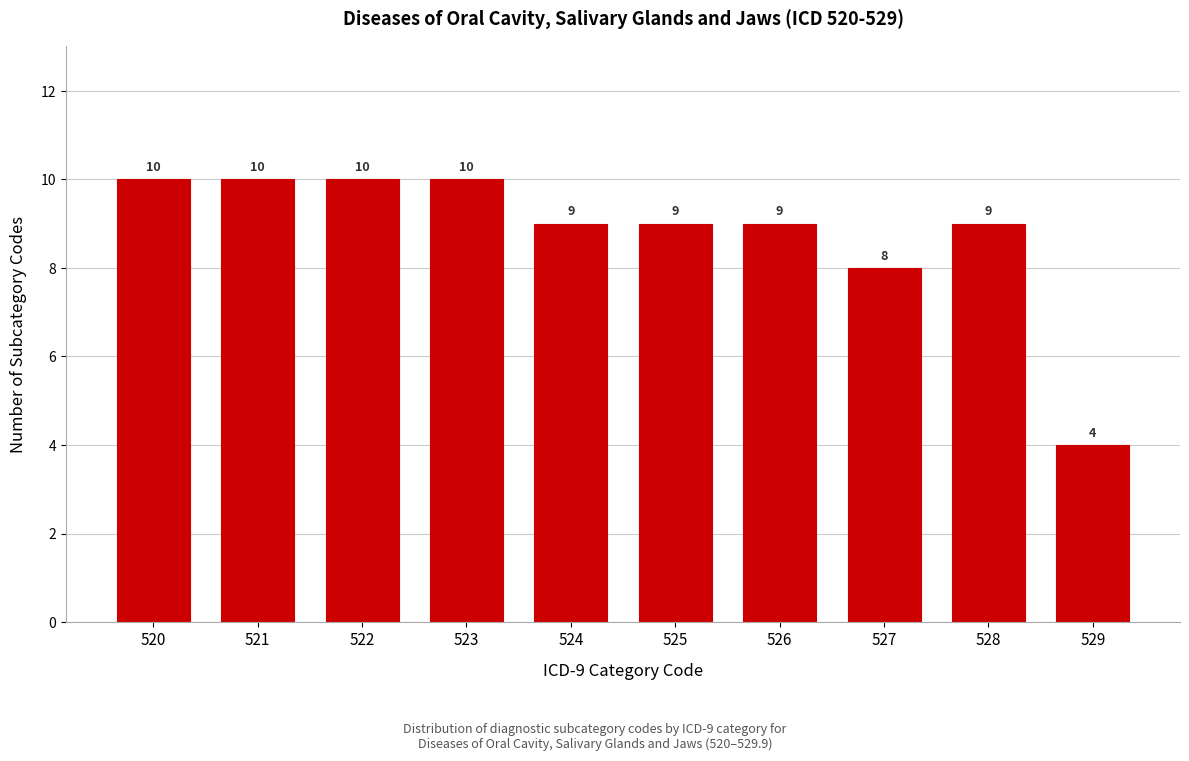

Reading left to right, what are all the values shown in this chart?

10	10	10	10	9	9	9	8	9	4